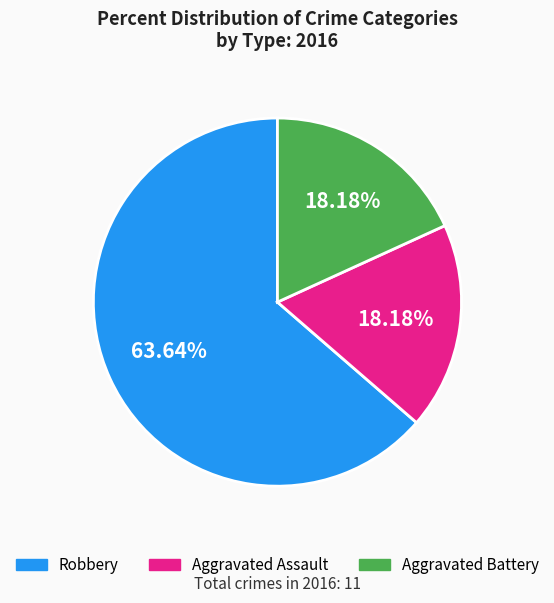

Is there any slice that represents more than half of the pie?

Yes